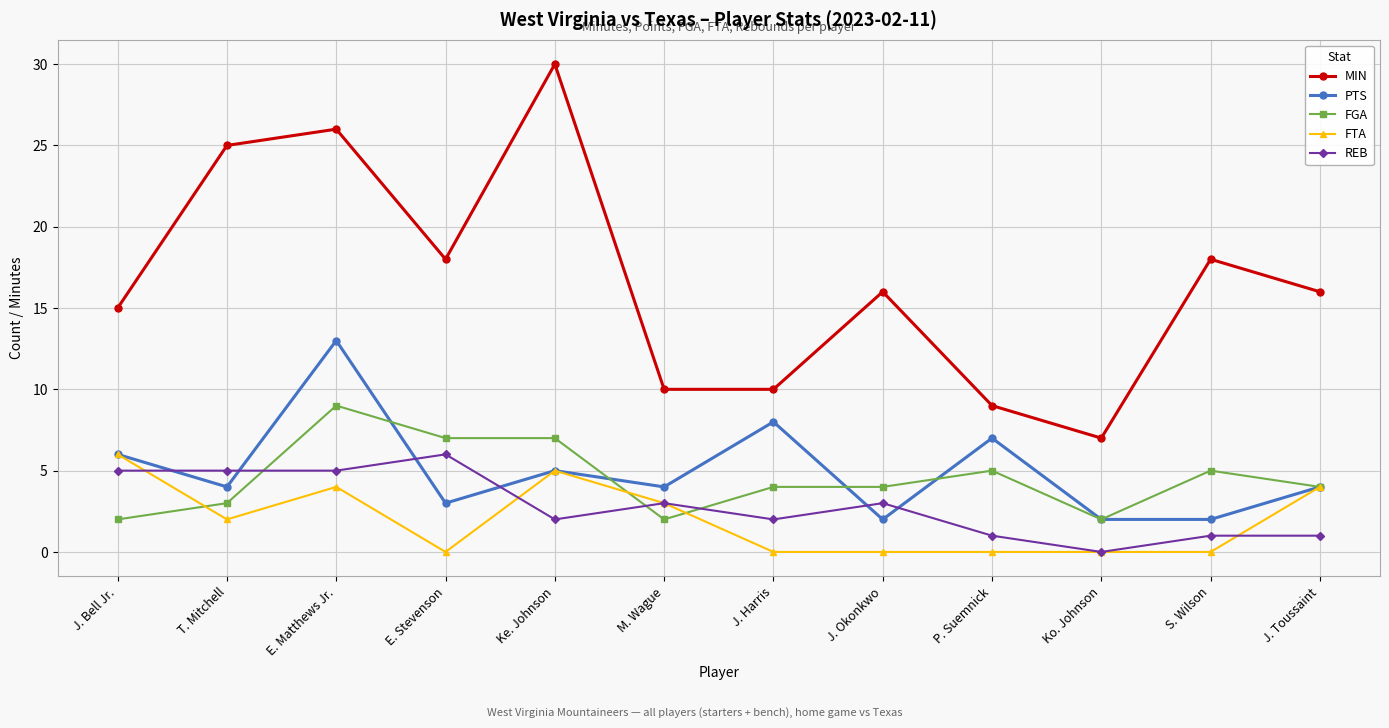

True or false: MIN has a value of 25 at T. Mitchell.

True